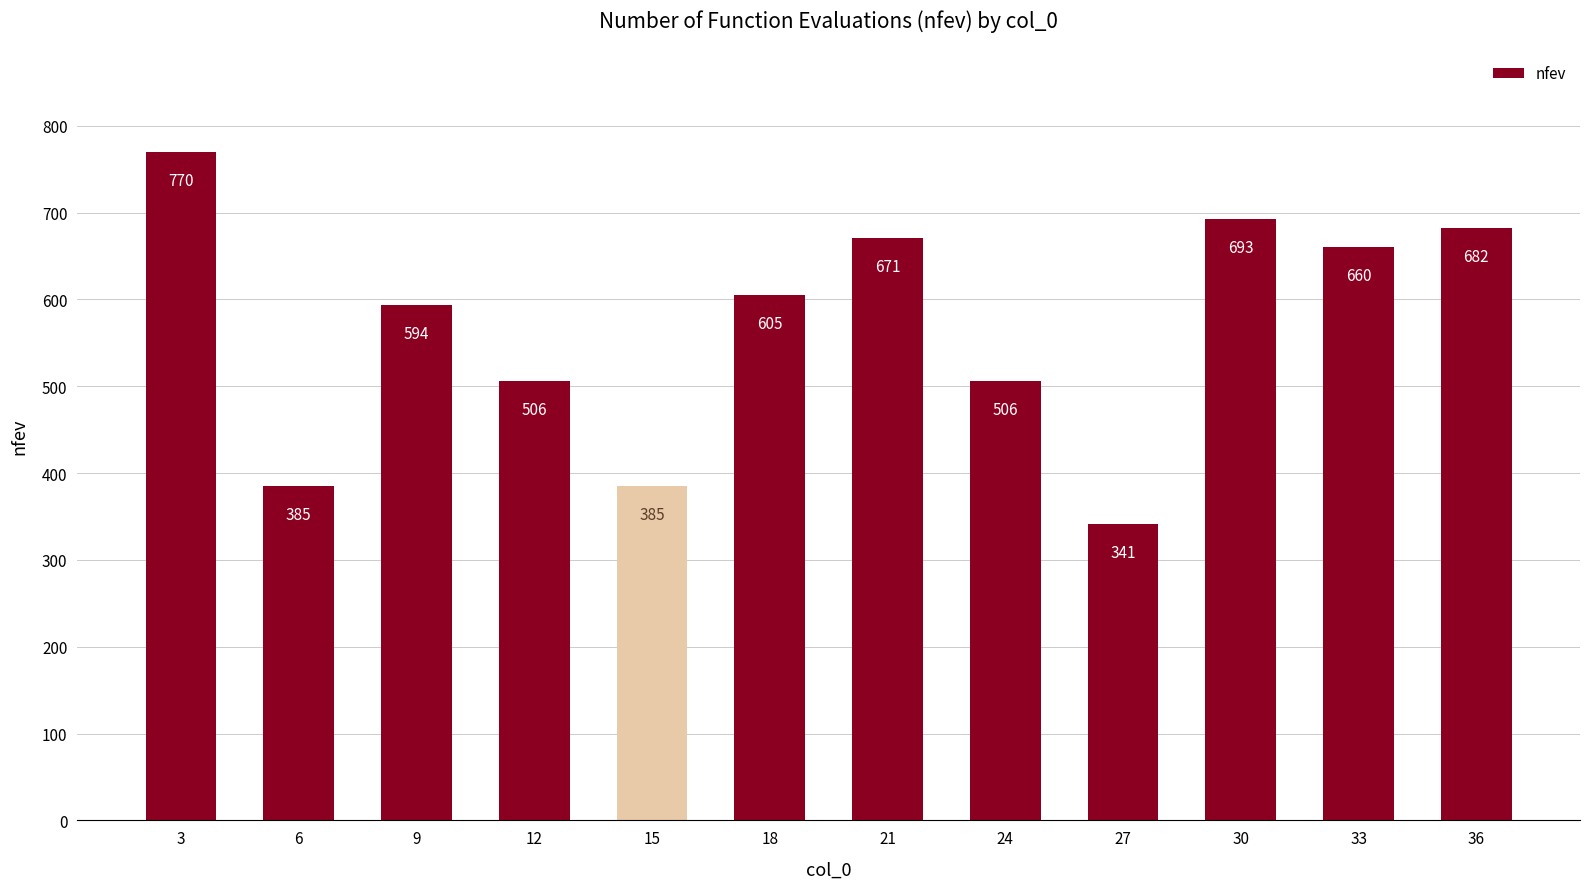

Count the number of categories in the chart.

12